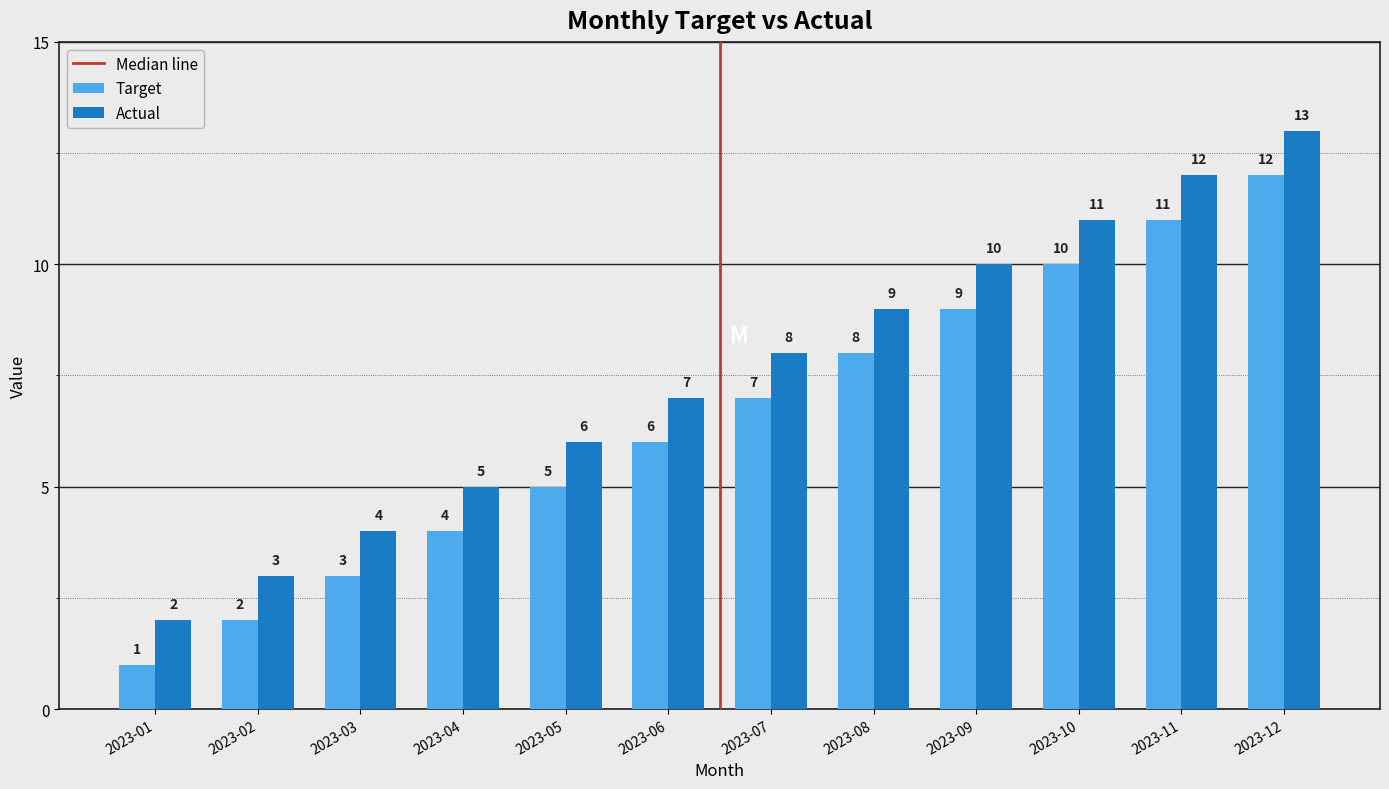

List the labels in order of Target value, smallest first.

2023-01, 2023-02, 2023-03, 2023-04, 2023-05, 2023-06, 2023-07, 2023-08, 2023-09, 2023-10, 2023-11, 2023-12